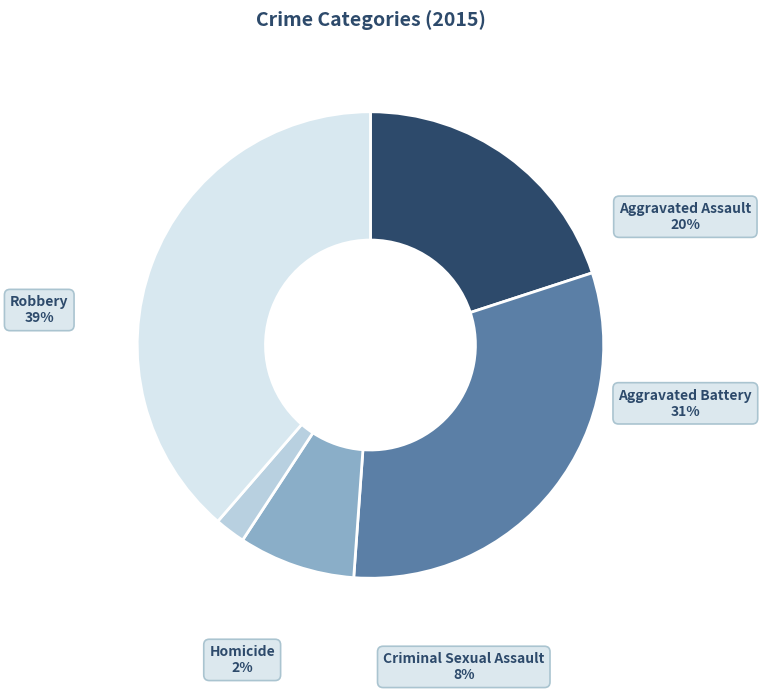

Does any single category account for the majority?

No